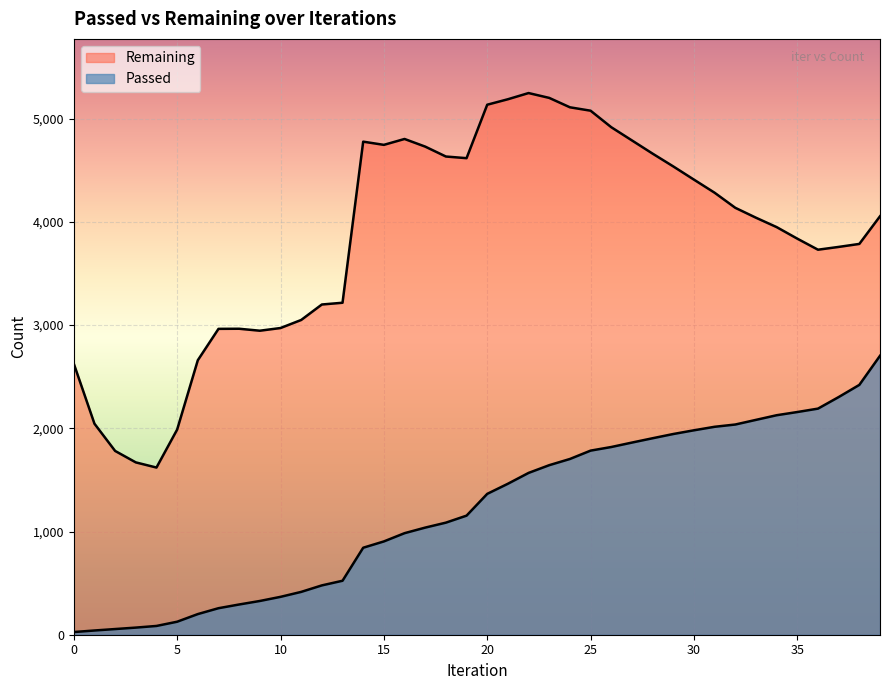

How many data points does each series have?

40